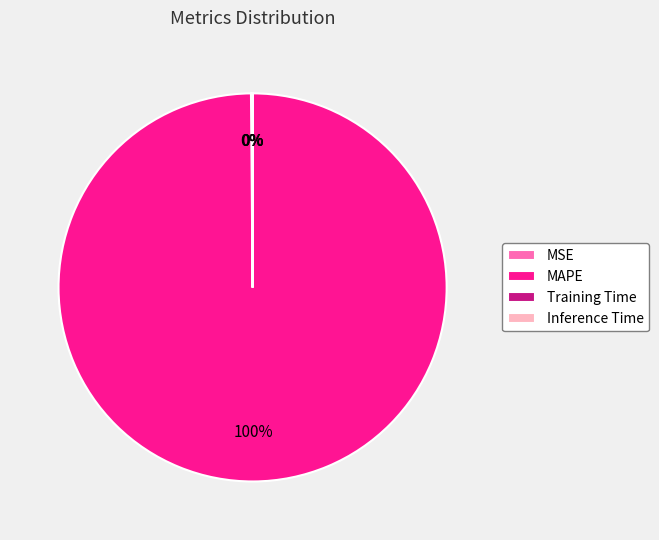

The MAPE slice represents 95% of the pie. True or false?

False